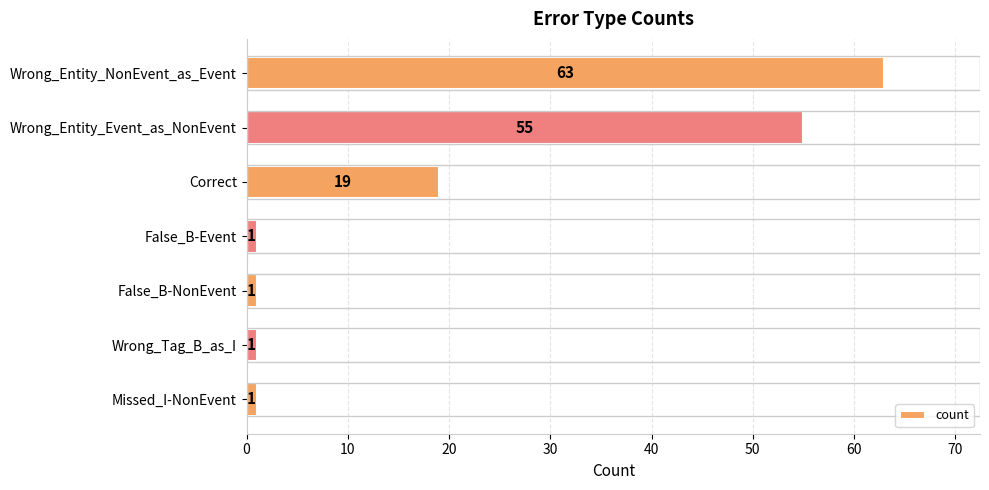

Where is the data nearest to the value 32?

Correct